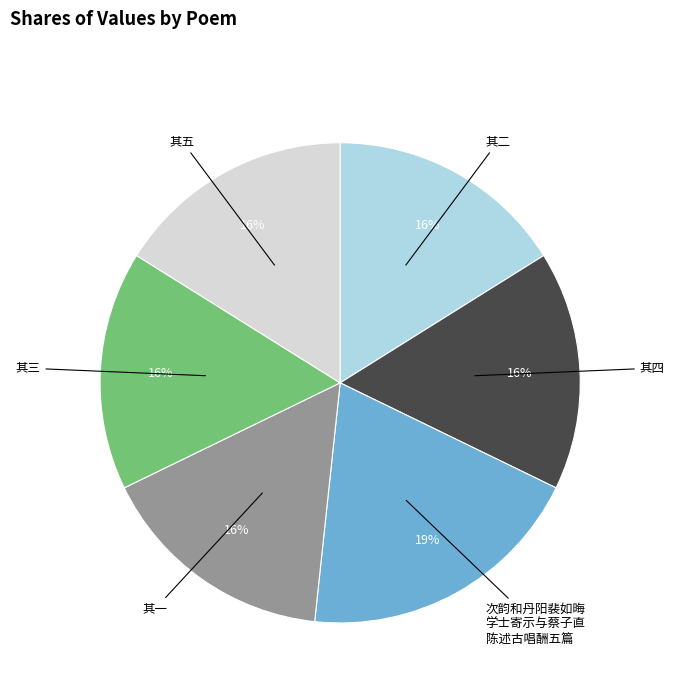

To the nearest percent, what is the difference between the largest and smallest slice percentages?

3%